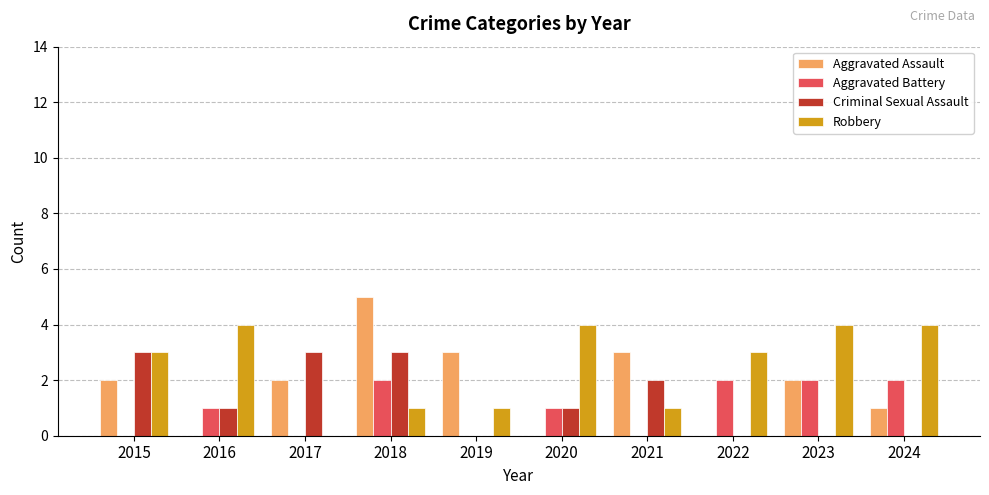

How many series are shown in this chart?

4